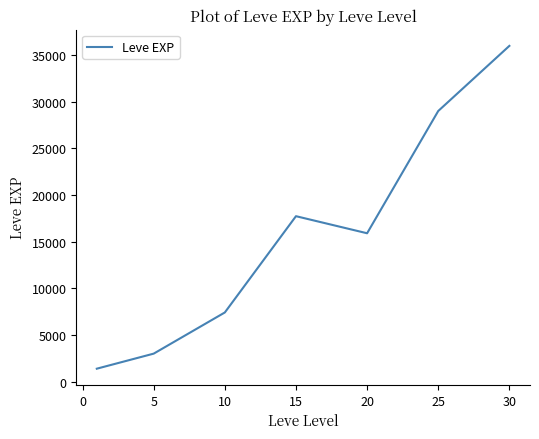

What is the greatest value displayed?

35993